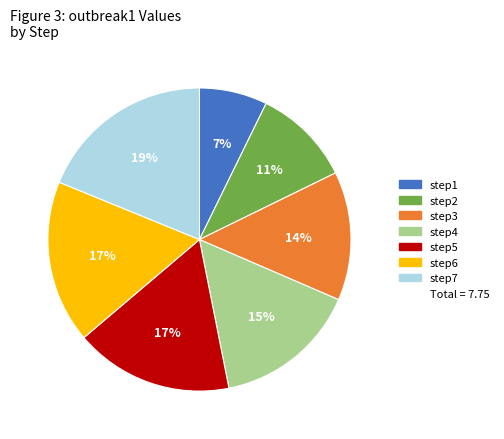

Is there any slice that represents more than half of the pie?

No